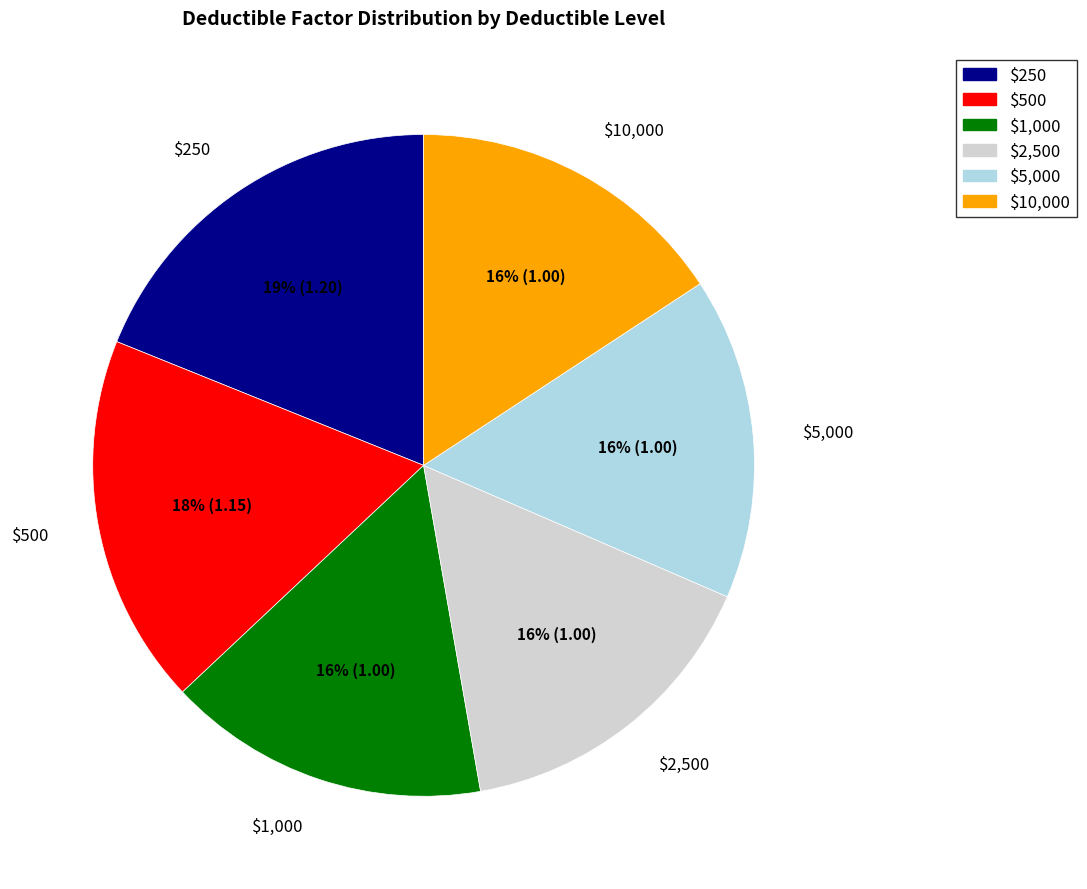

Is the sum of $10,000 and $250 greater than half?

No